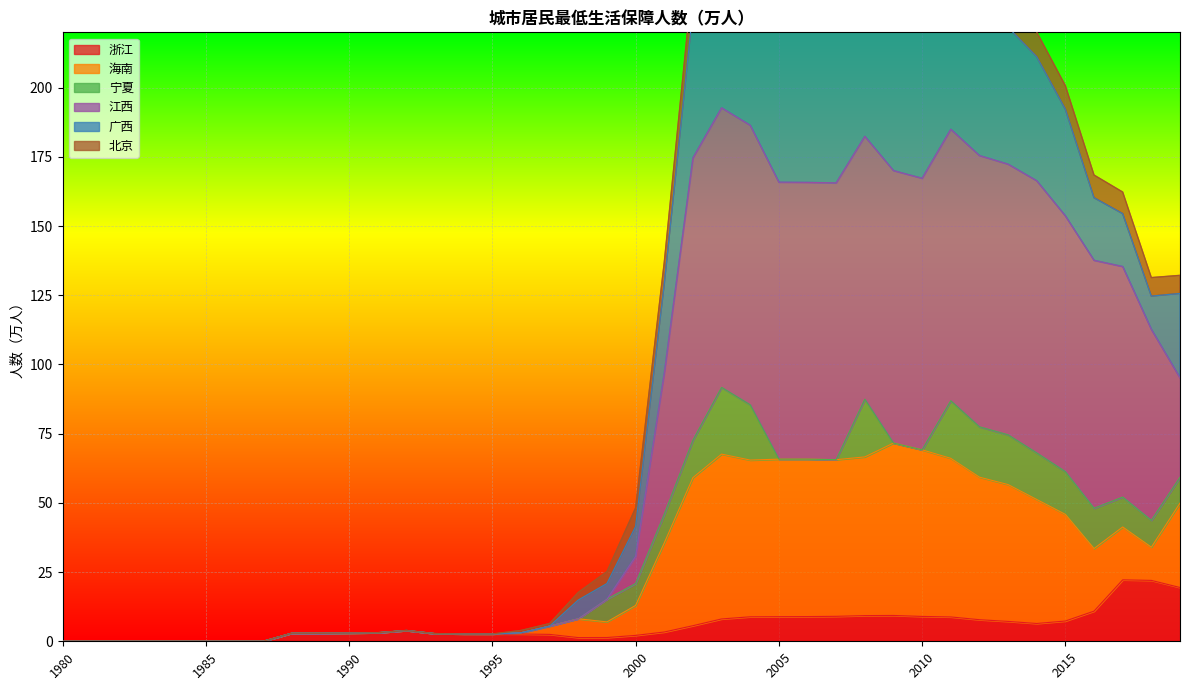

What is the maximum value for 浙江?

22.2